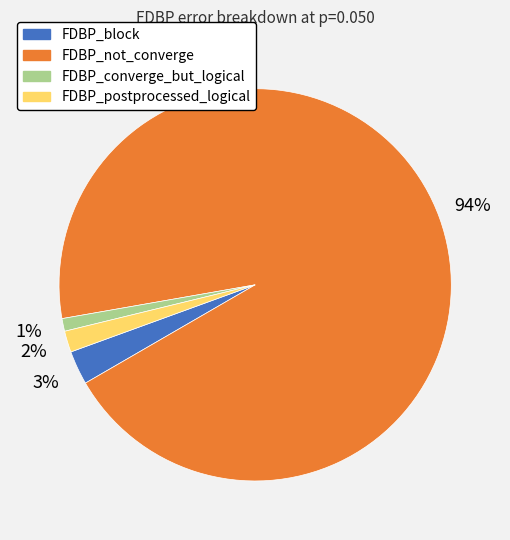

Combined, do FDBP_not_converge and FDBP_converge_but_logical account for over 50%?

Yes